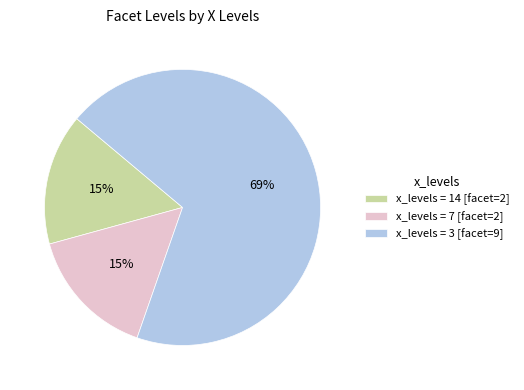

Is the sum of x_levels = 7 [facet=2] and x_levels = 14 [facet=2] greater than half?

No